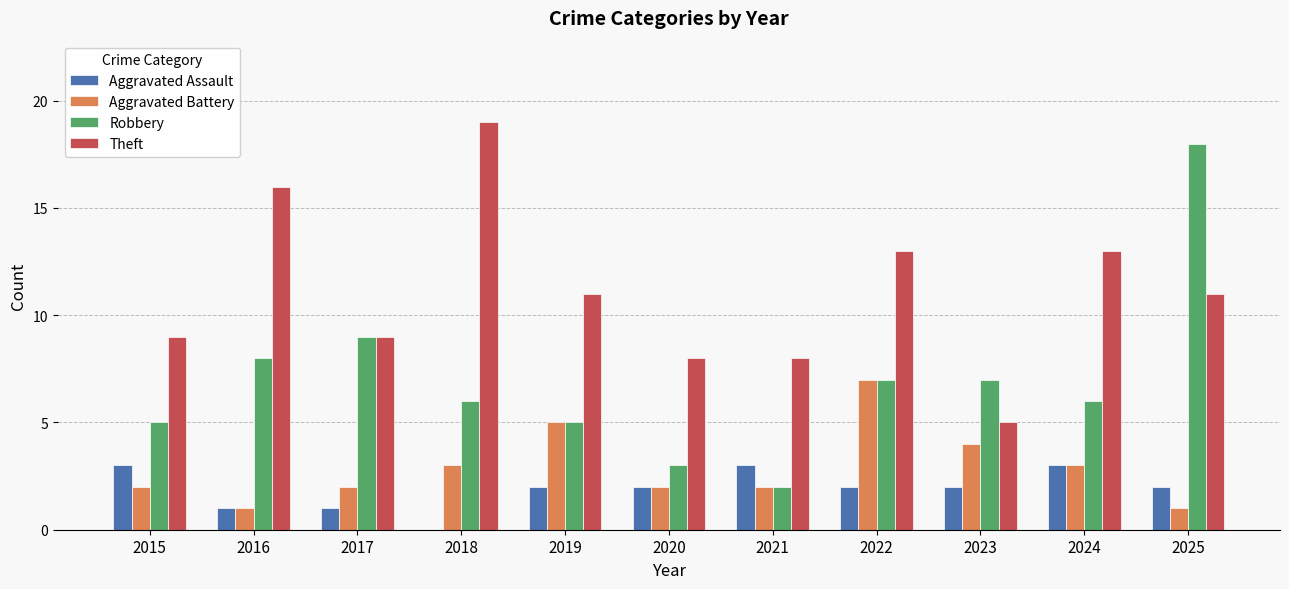

Which series has the largest total across all categories?

Theft